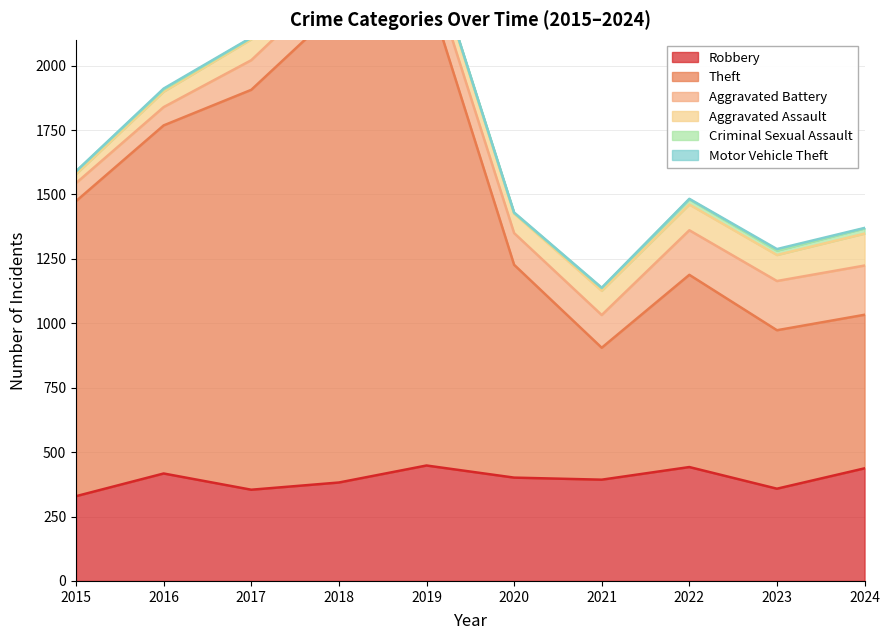

Which series changed the most between 2015 and 2023?

Theft